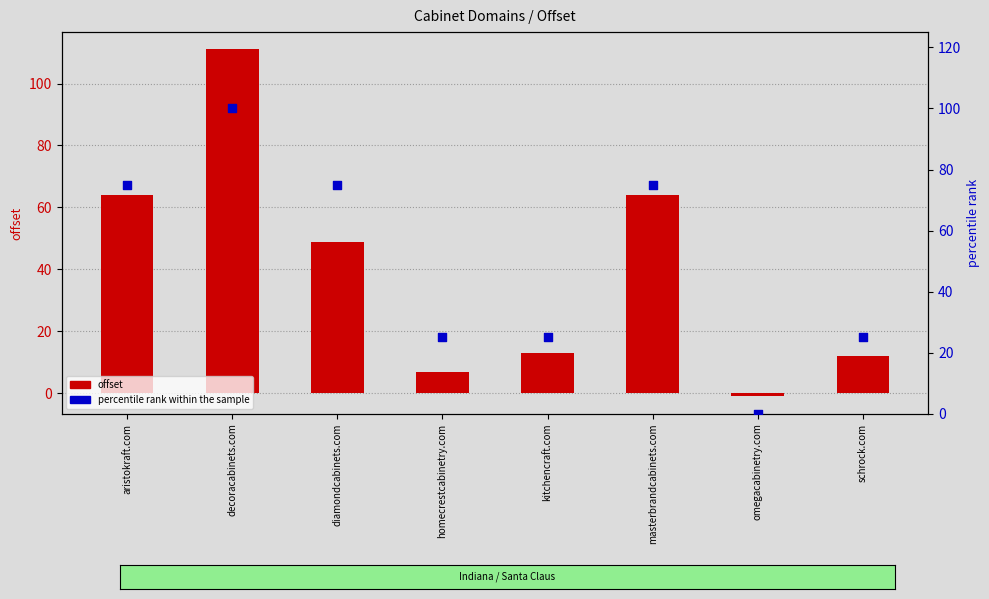

Which series contains the lowest Y value?

offset